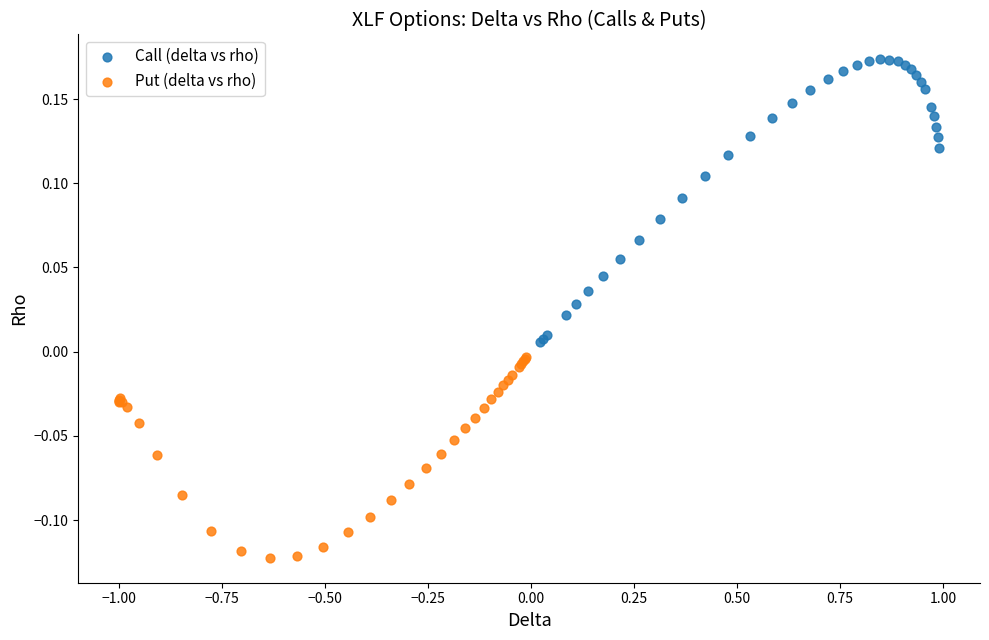

Which series contains the lowest Y value?

Put (delta vs rho)